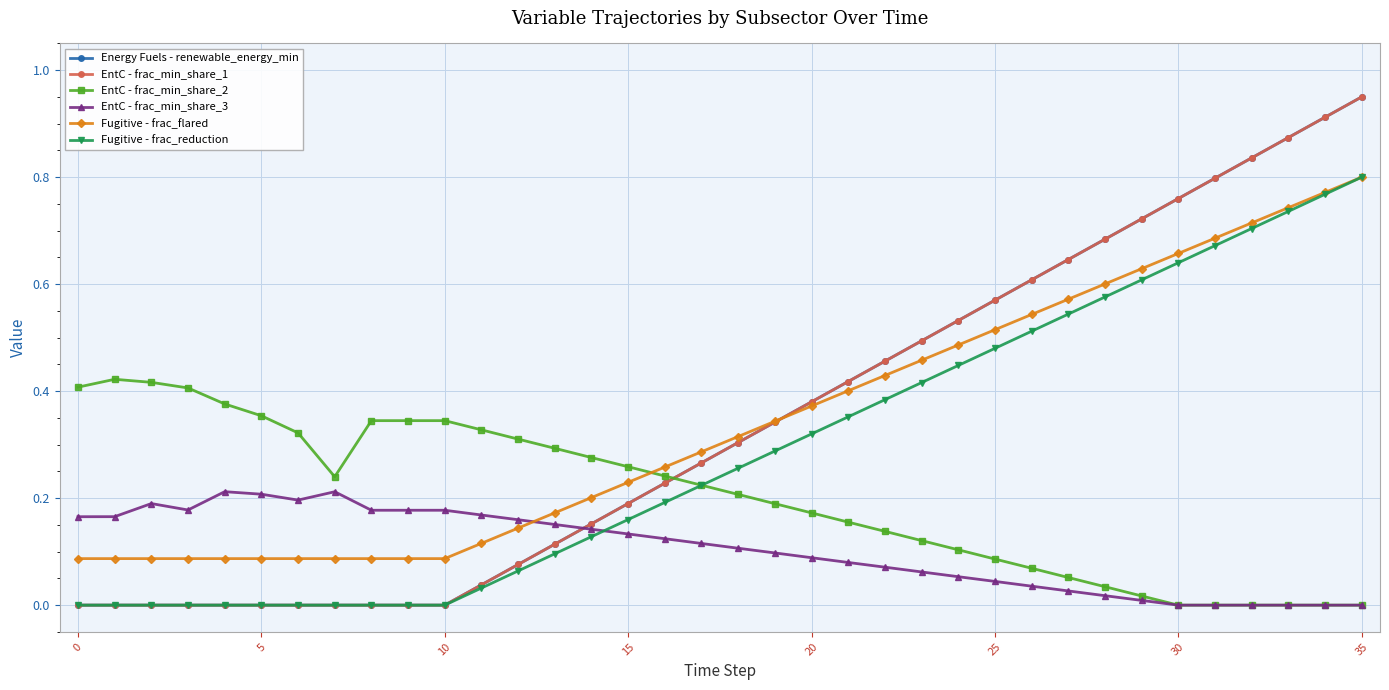

Is this an area chart (filled region under the line)?

No